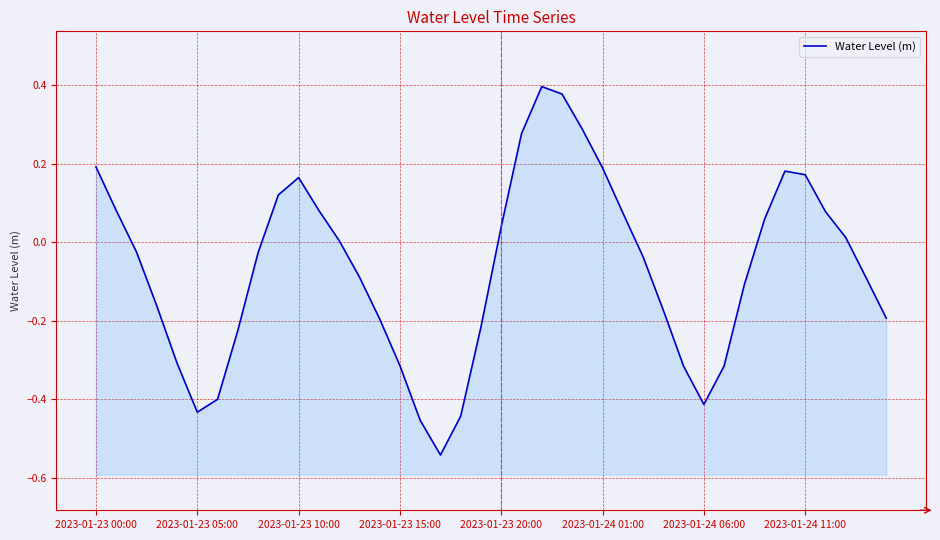

At which category does the data reach its first local peak?

2023-01-23 10:00